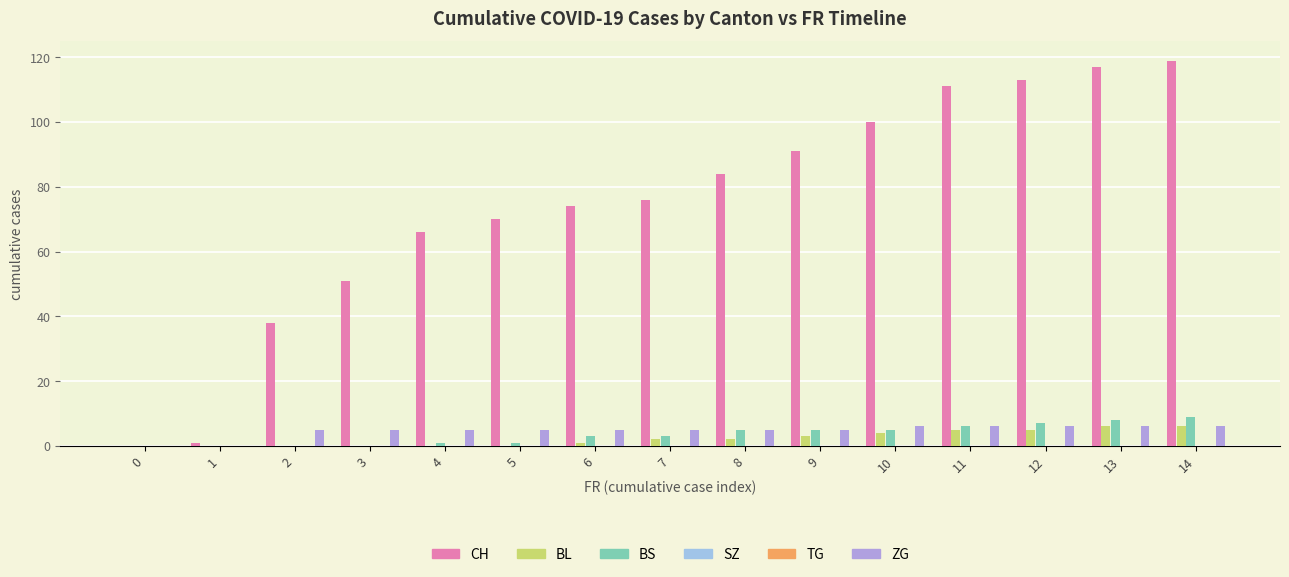

Does the chart contain any negative values?

No